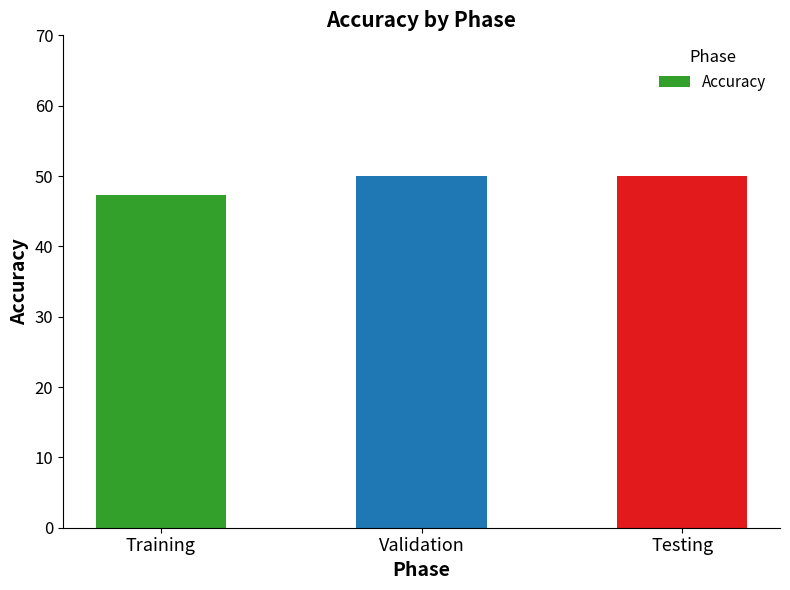

What is the difference between the maximum and minimum values?

2.6